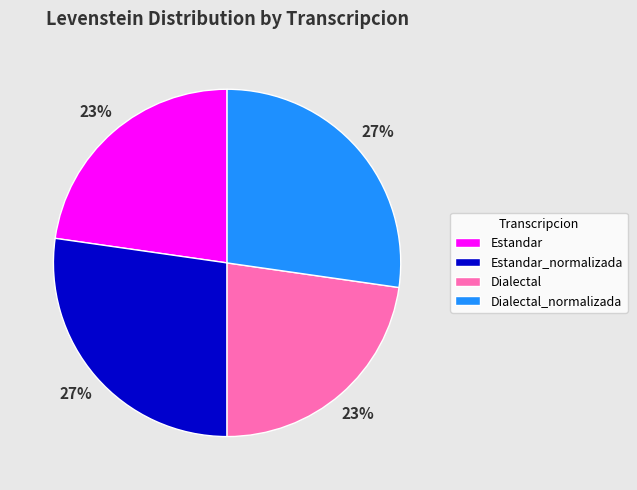

To the nearest percent, what is the average slice percentage?

25%